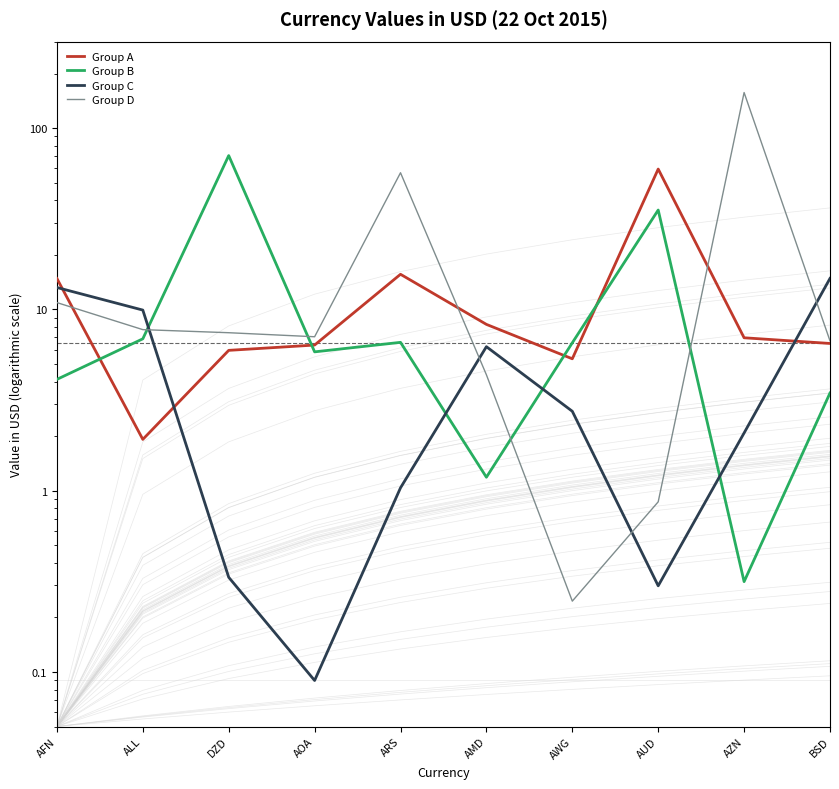

What is the label of the 5th point from the right?

AMD